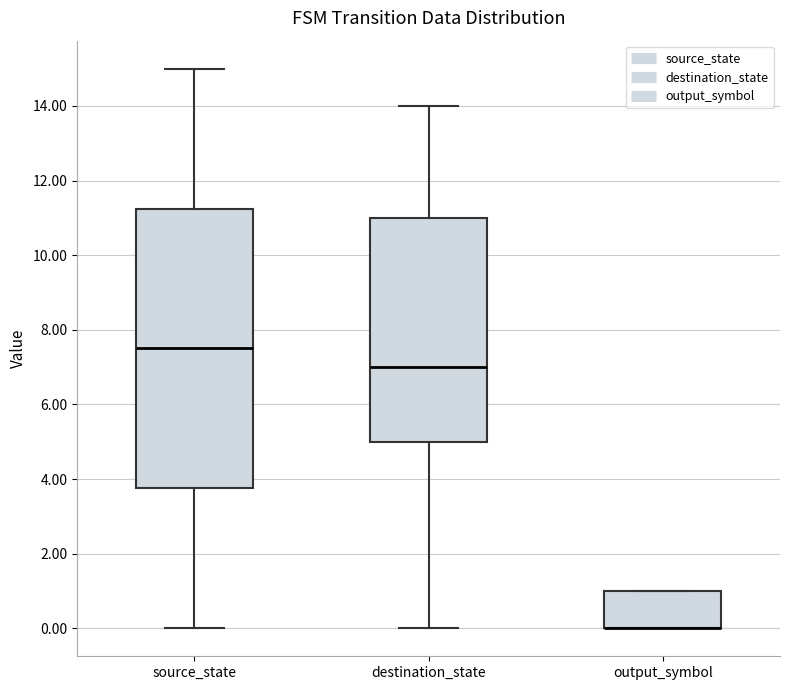

Reading left to right, transcribe this box plot: for each box, give where its median line is, the range the box spans, and where its two whiskers end, as read against the y-axis. The values are not printed on the chart, so give them approximately, as read against the axis.

source_state: median 7.6, box 3.8 to 11.2, whiskers 0.0 to 15.0
destination_state: median 7.0, box 5.0 to 11.0, whiskers 0.0 to 14.0
output_symbol: median 0.0 (drawn on the box's lower edge), box 0.0 to 1.0, whiskers 0.0 to 1.0